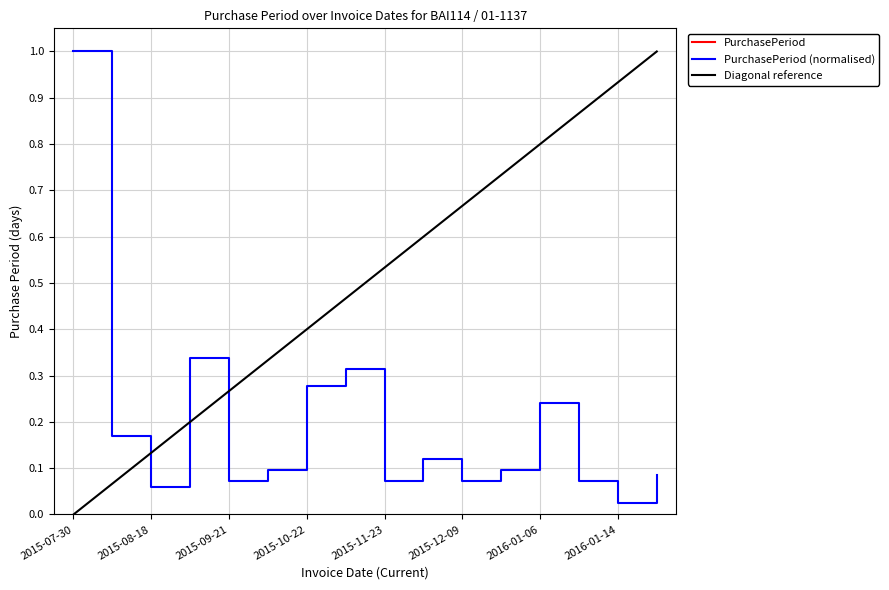

What is the difference between the values at 2015-11-23 and 2015-12-17?

2